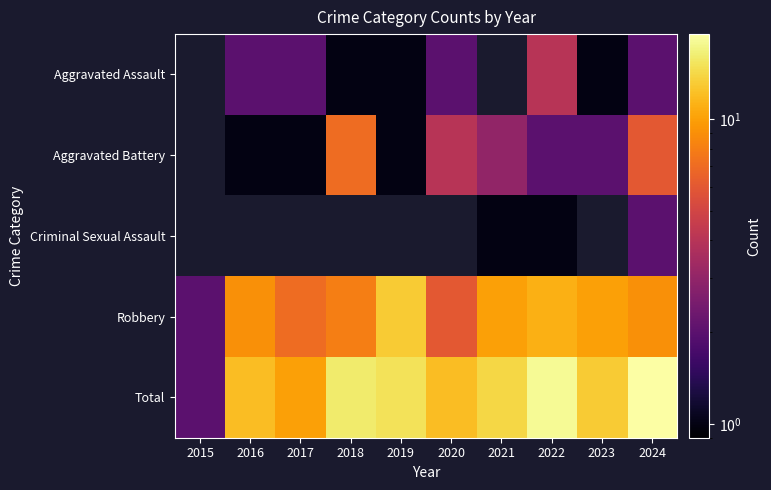

What is the difference between the Aggravated Battery values at 2023 and 2020?

2.0